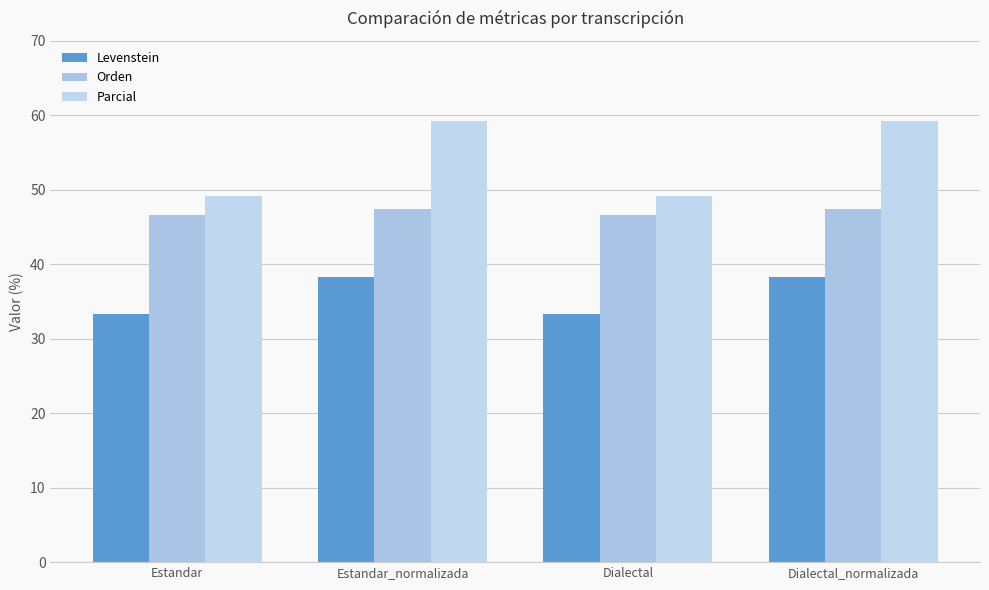

What position from the right is Estandar_normalizada?

3